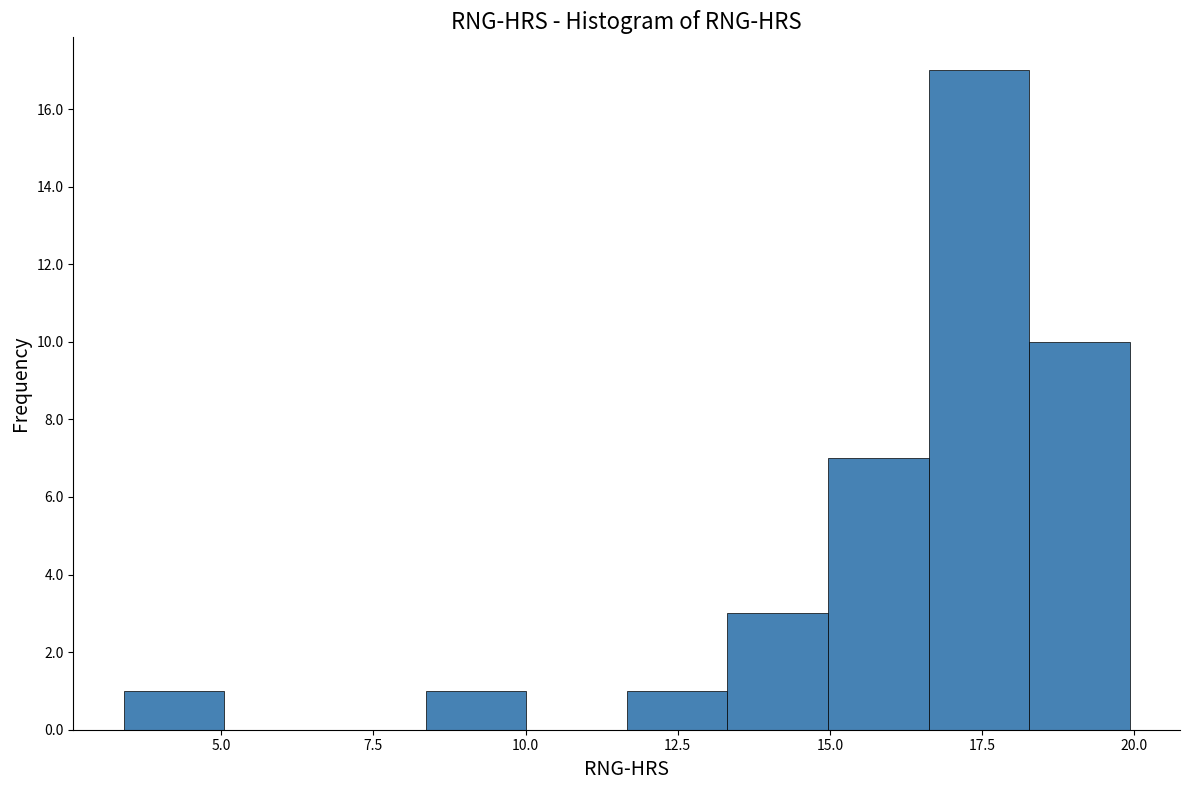

Around what value on the x-axis is the tallest bar? Give the approximate position of its centre, as read against the axis.

17.5